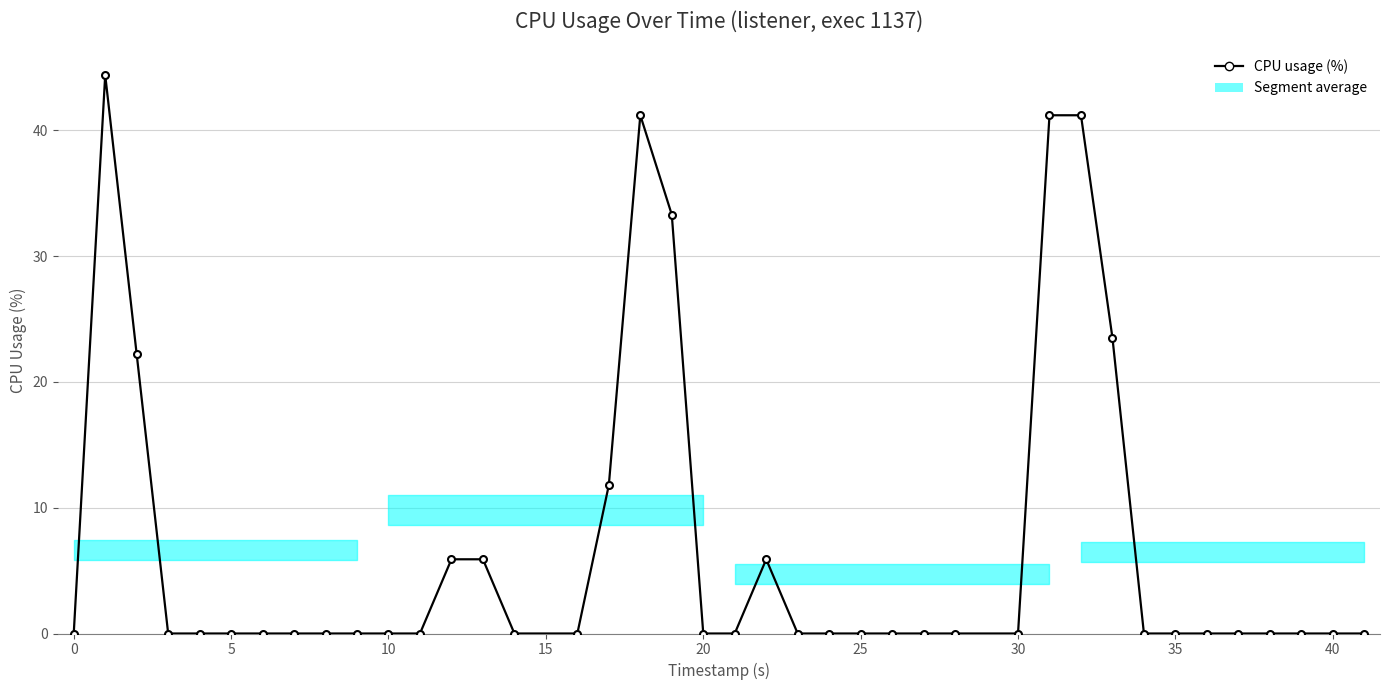

What is the sum of all values?

276.5